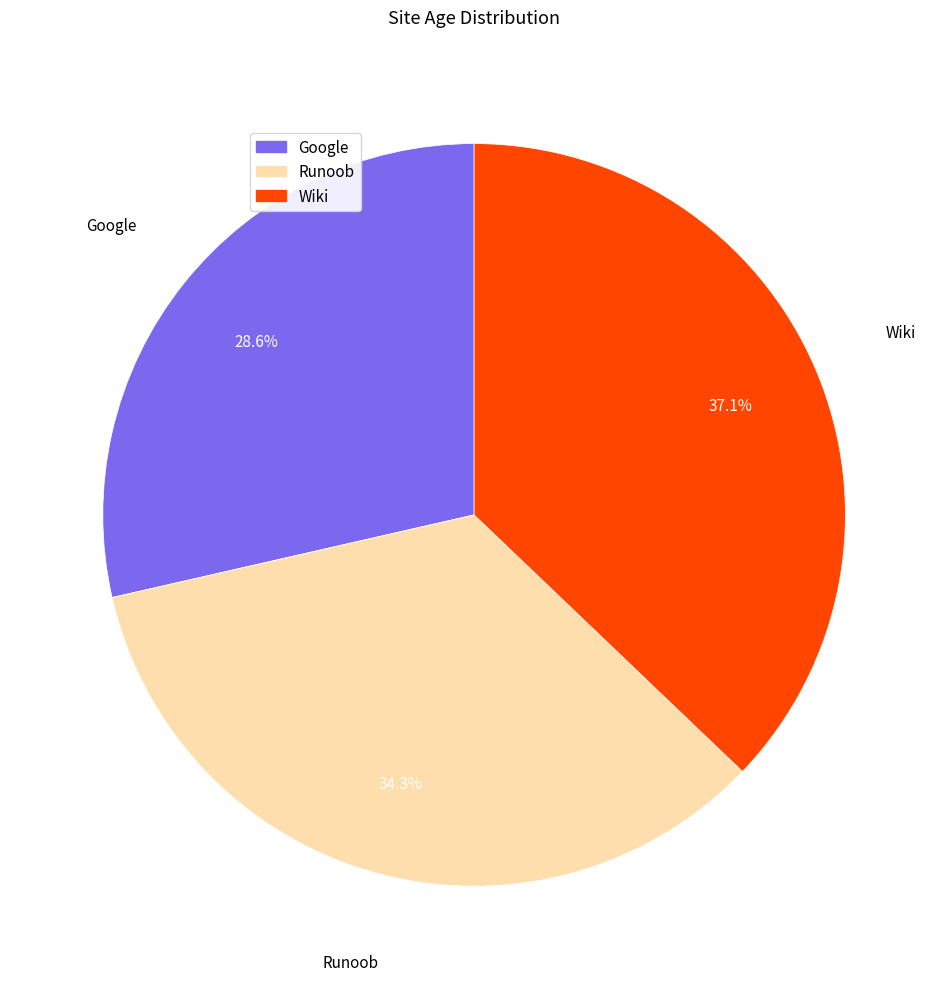

Which slice is the largest?

Wiki